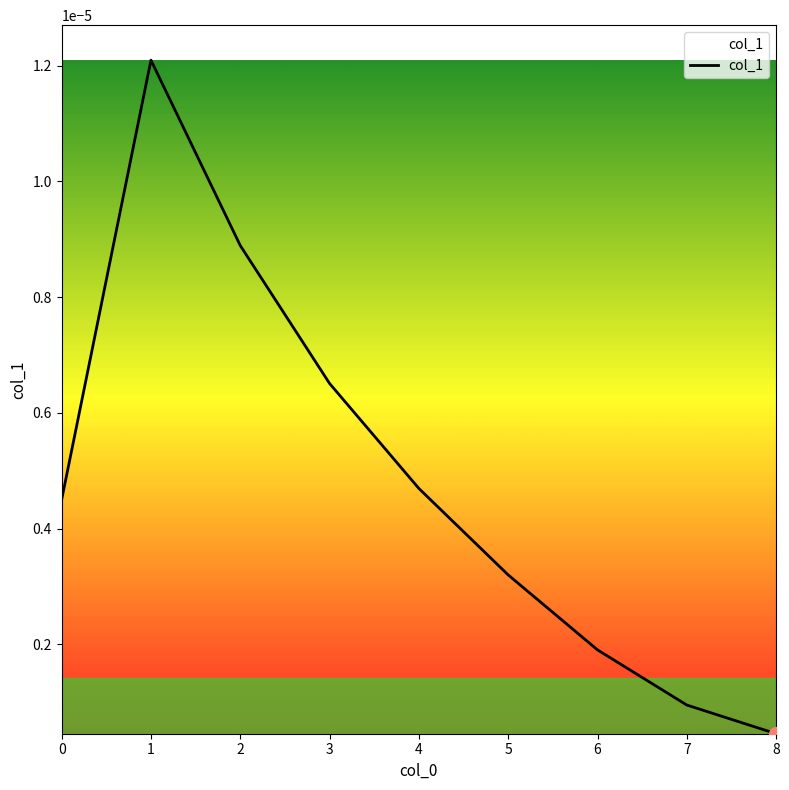

Which has a higher value, 3 or 2?

2